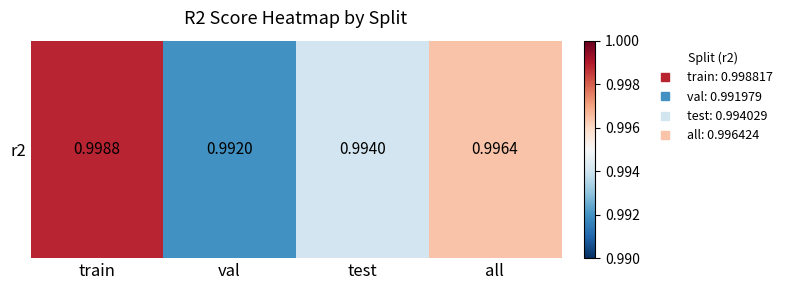

Reading left to right, what are all the values shown in this chart?

1.0	1.0	1.0	1.0